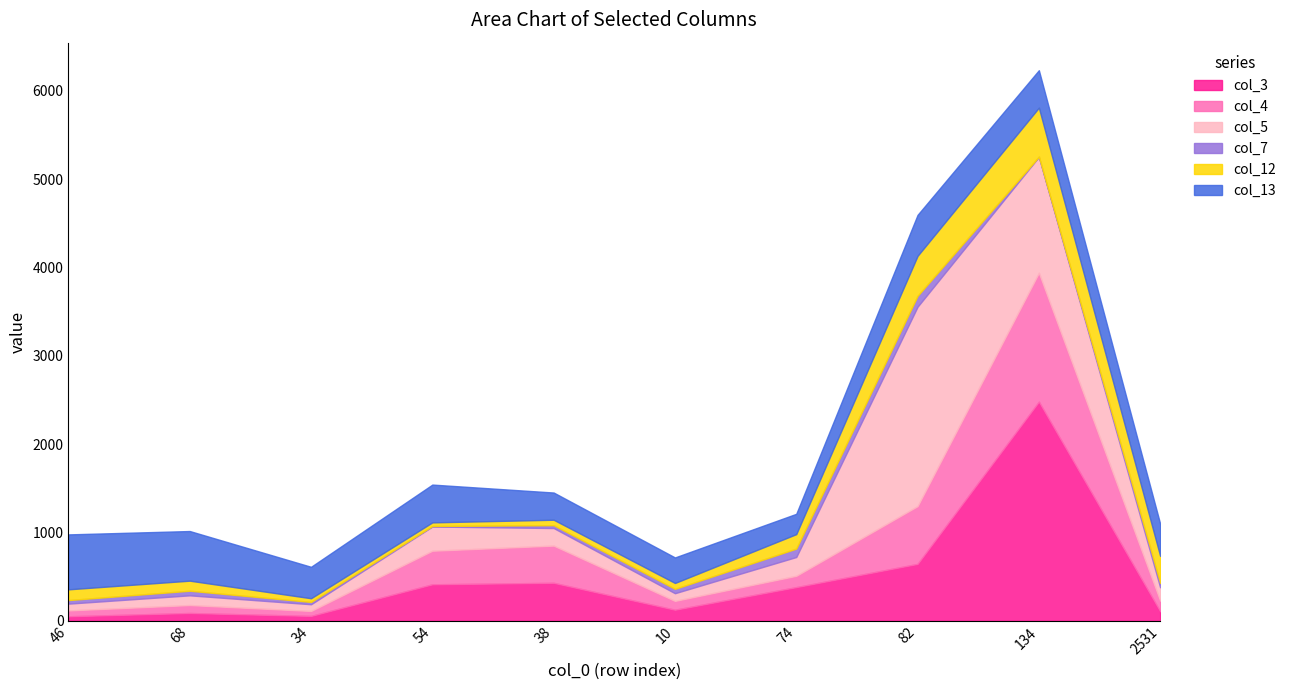

Which category has the highest value in the col_12 series?

134